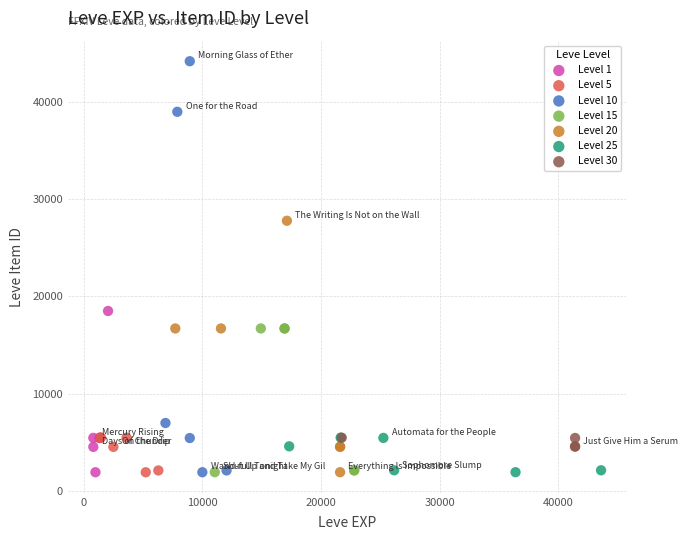

Which series has the largest Y range (max minus min)?

Level 10